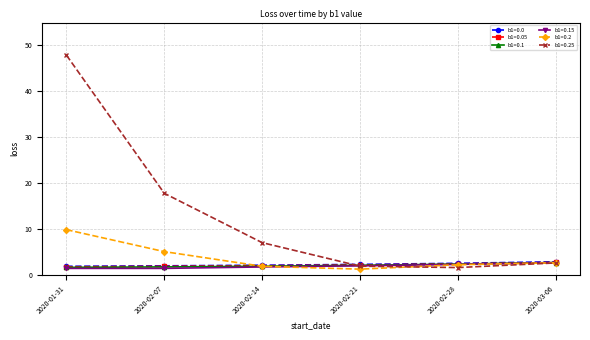

Which category has the lowest value in the b1=0.2 series?

2020-02-21